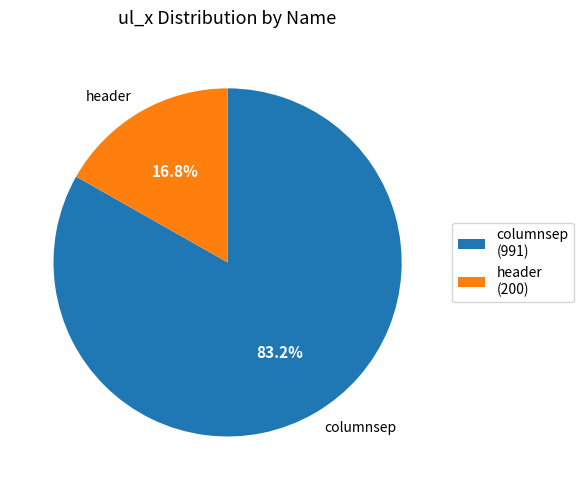

Is there any slice that represents more than half of the pie?

Yes